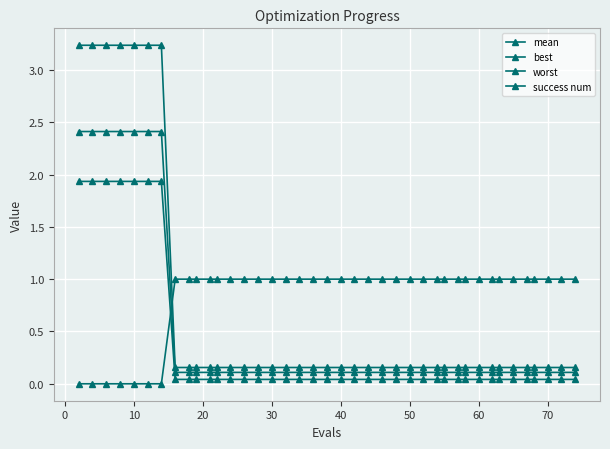

Count the number of categories in the chart.

40